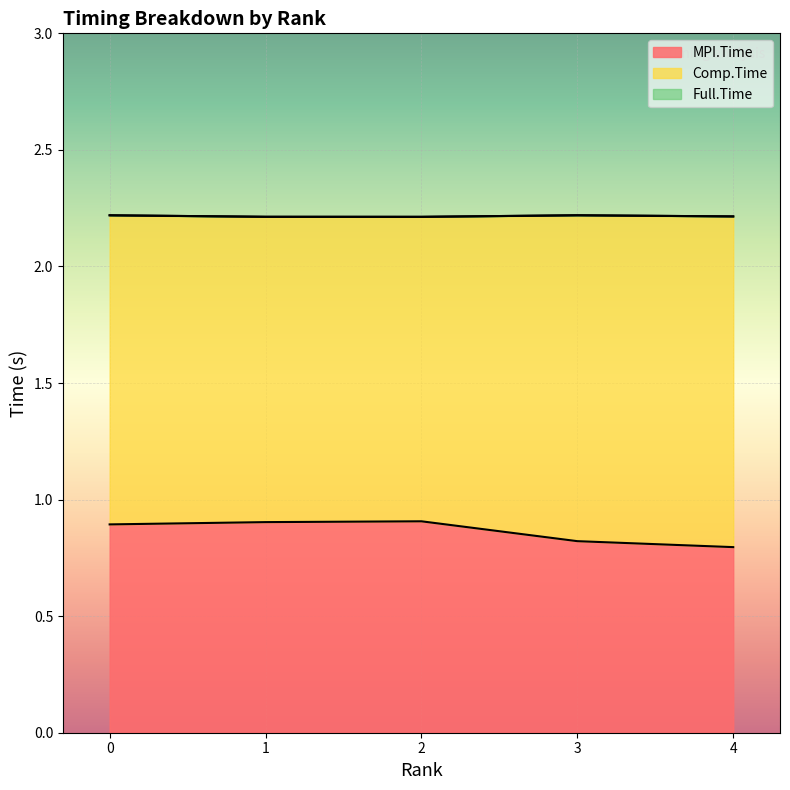

Is it true that MPI.Time equals 0.9 at 1?

True